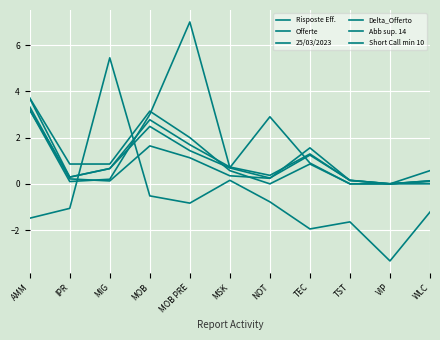

Count the number of data series in this chart.

6